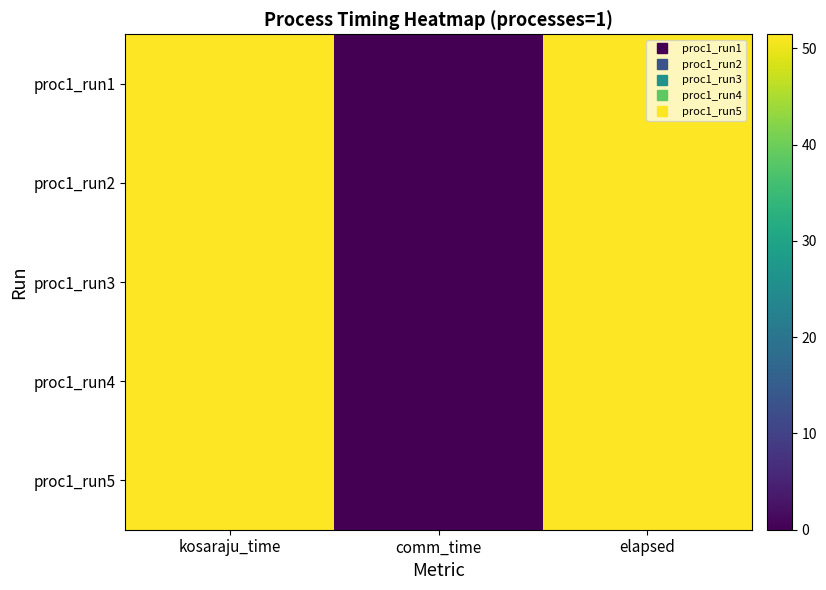

How many data points does each series have?

3